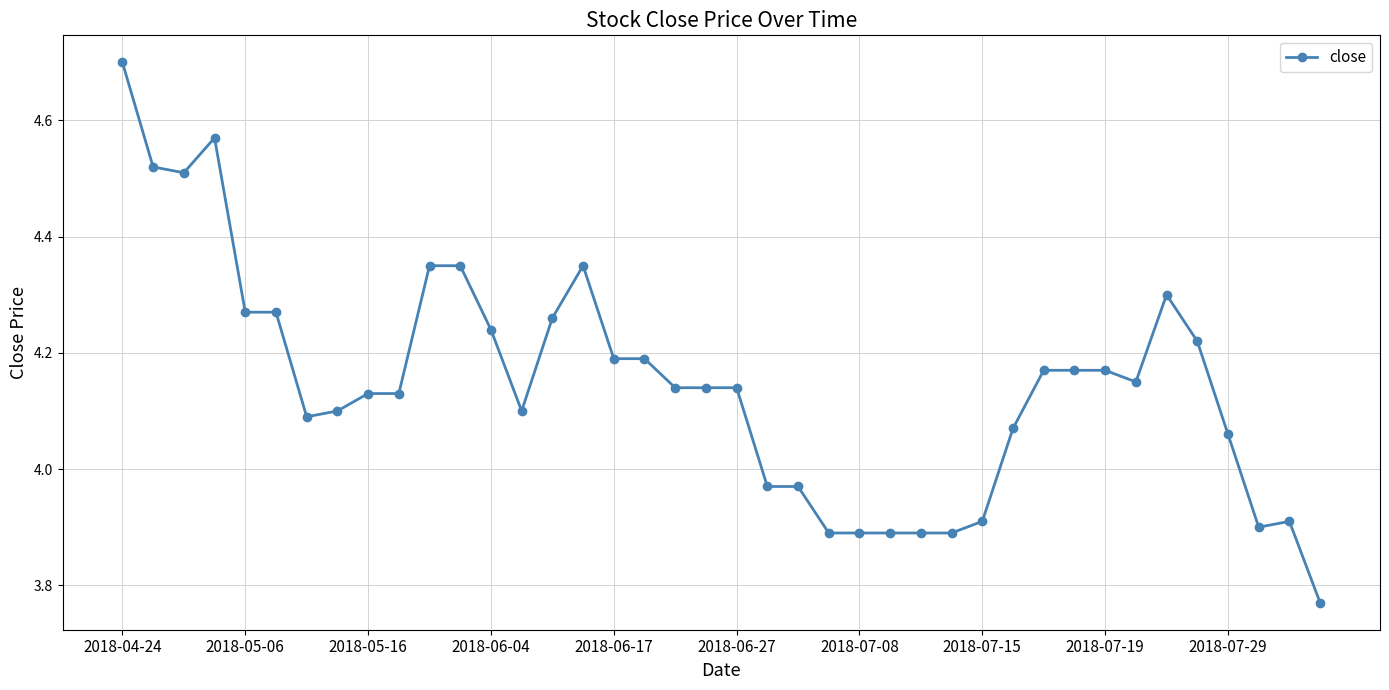

What is the maximum value shown in the chart?

4.7